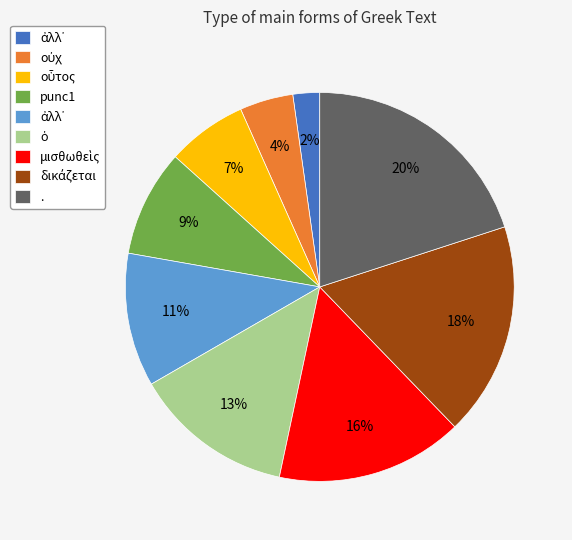

To the nearest percent, what is the average slice percentage?

11%